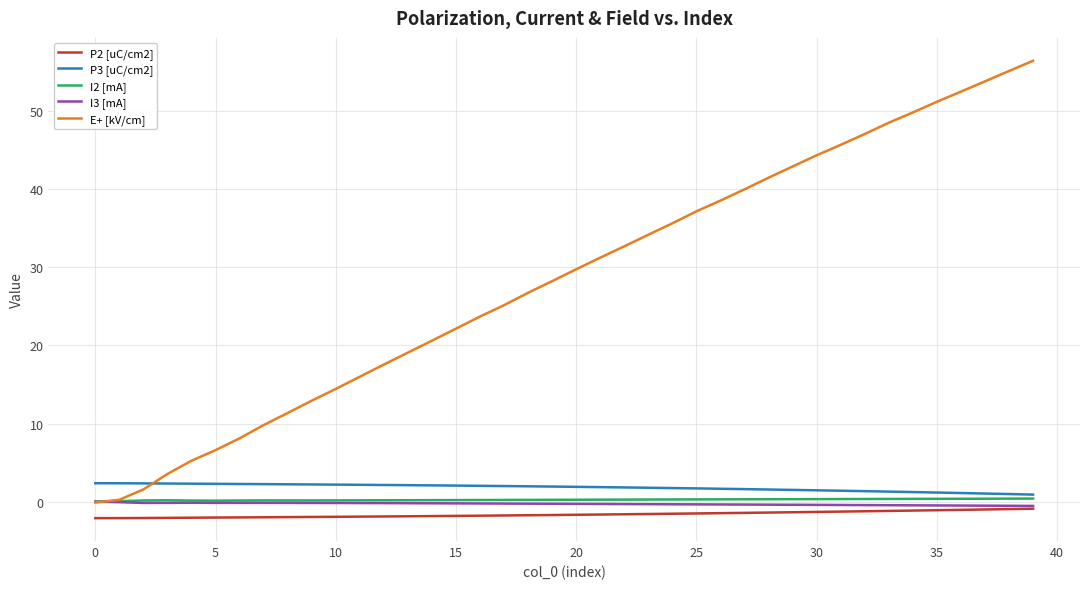

What is the maximum value shown in the chart?

56.4